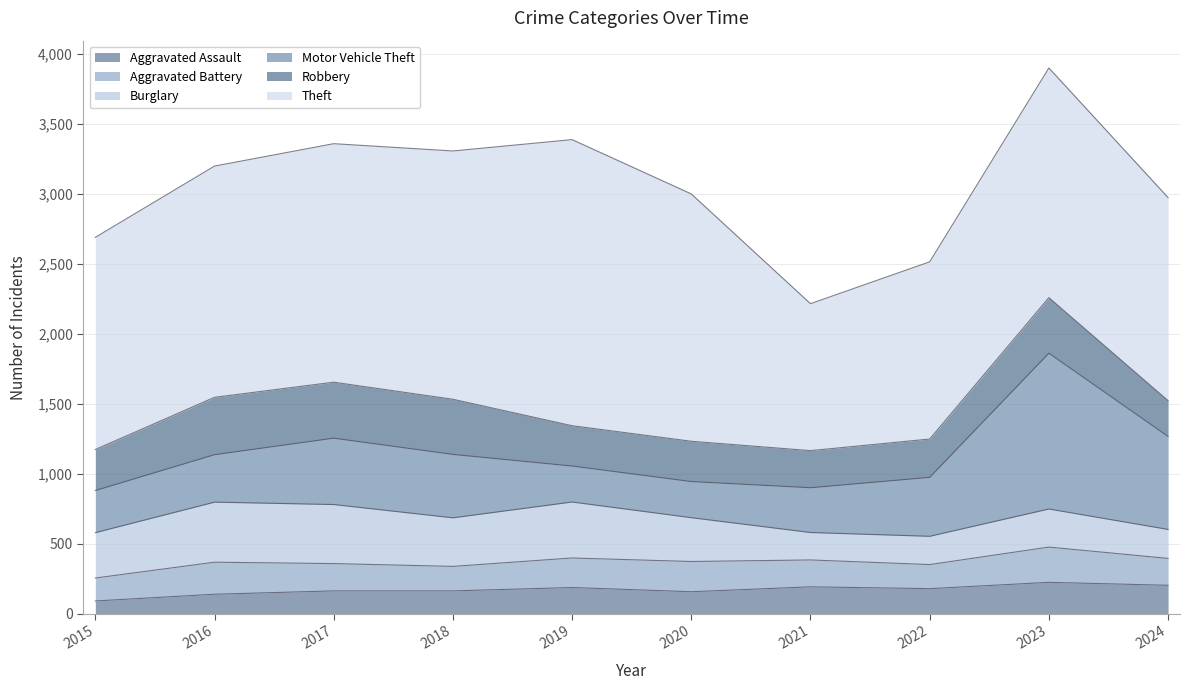

What is the value of the Aggravated Battery point at the 9th from the left?

252